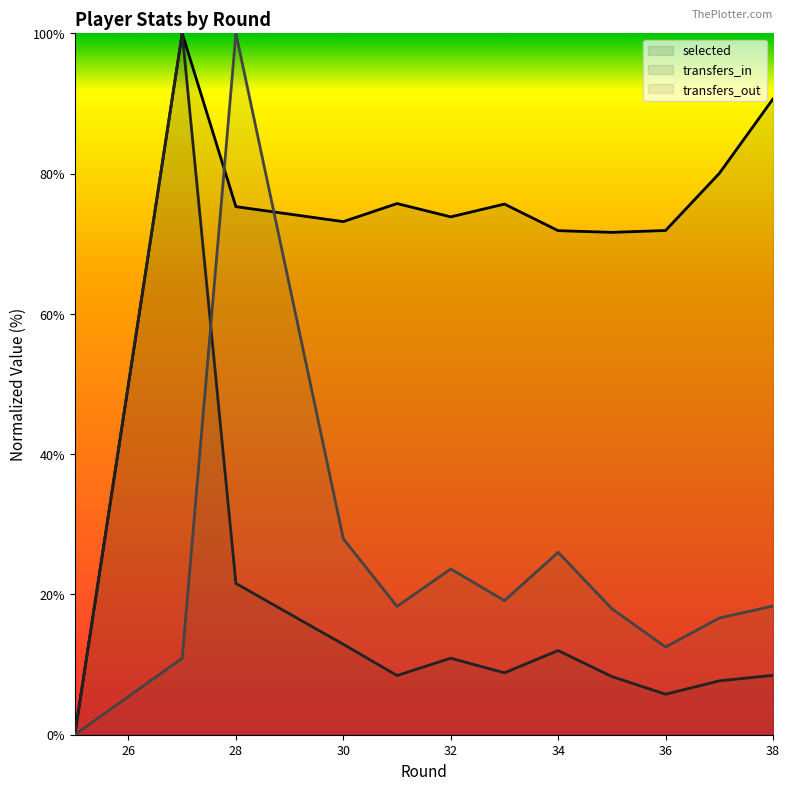

How many values in transfers_out are above zero?

12